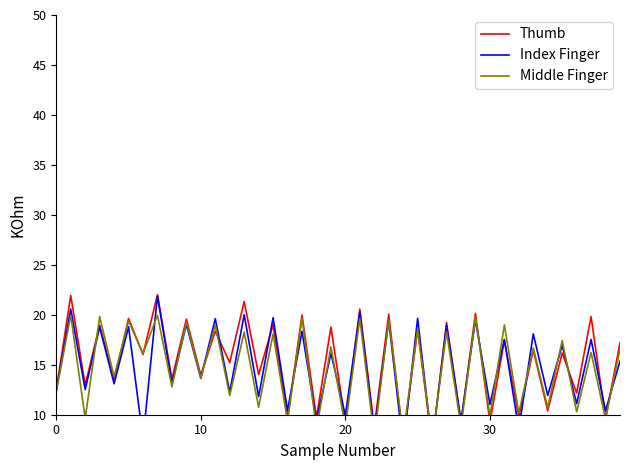

In Thumb, how many points are higher than both neighbors (excluding endpoints)?

19